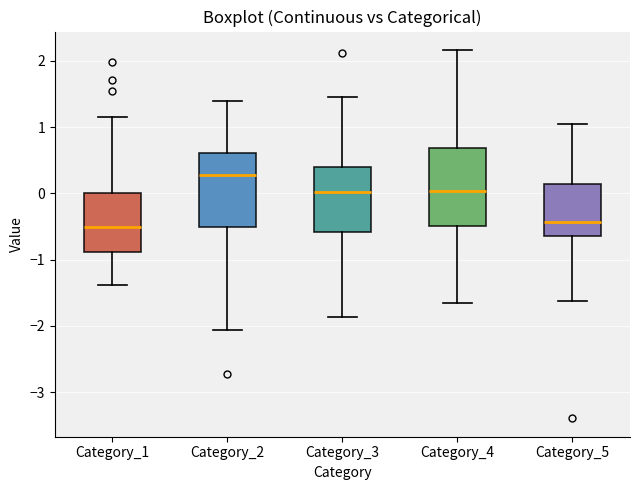

Reading left to right, read every box against the y-axis: the position of its median line, the range the box covers, and the ends of its whiskers. The values are not printed on the chart, so give them approximately, as read against the axis.

Category_1: median -0.5, box -0.9 to 0.0, whiskers -1.4 to 1.1
Category_2: median 0.3, box -0.5 to 0.6, whiskers -2.1 to 1.4
Category_3: median 0.0, box -0.6 to 0.4, whiskers -1.9 to 1.5
Category_4: median 0.0, box -0.5 to 0.7, whiskers -1.7 to 2.2
Category_5: median -0.4, box -0.7 to 0.1, whiskers -1.6 to 1.1